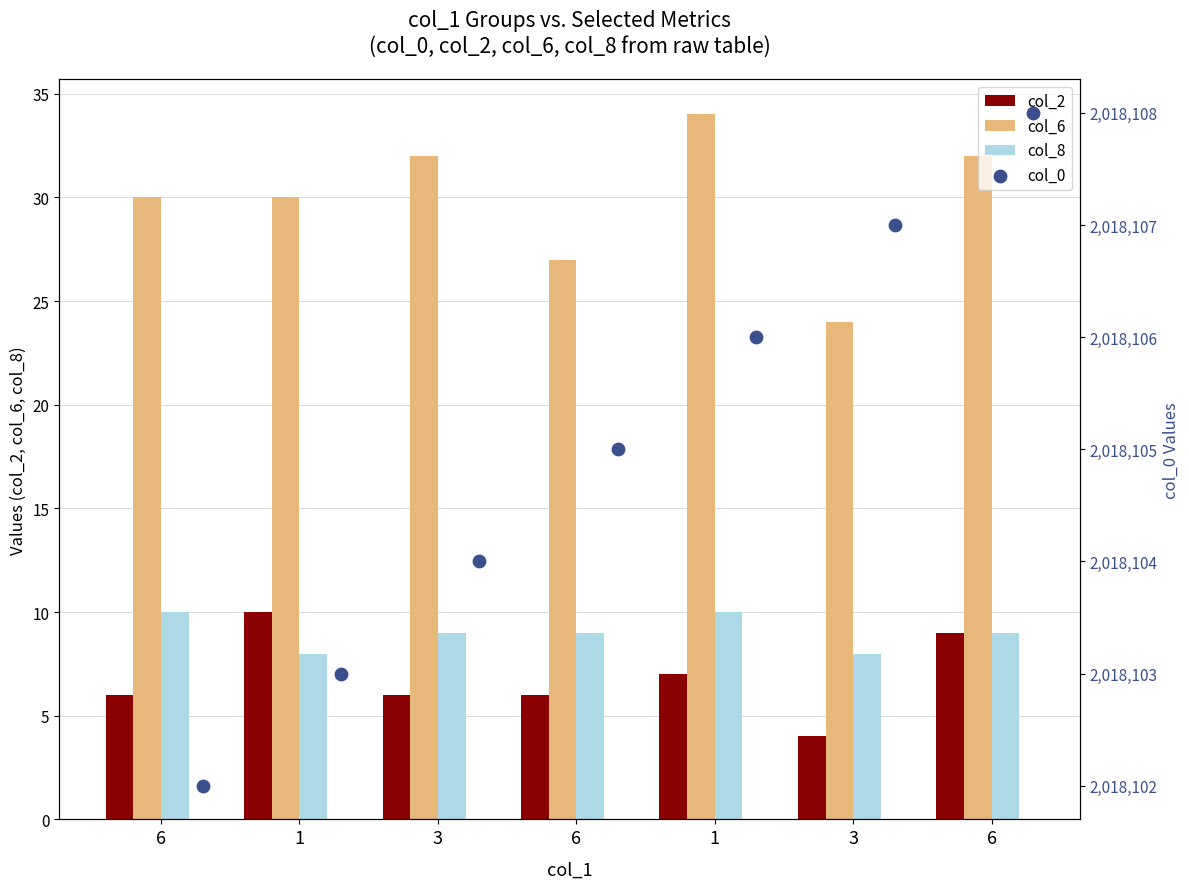

Which series contains the lowest Y value?

col_2